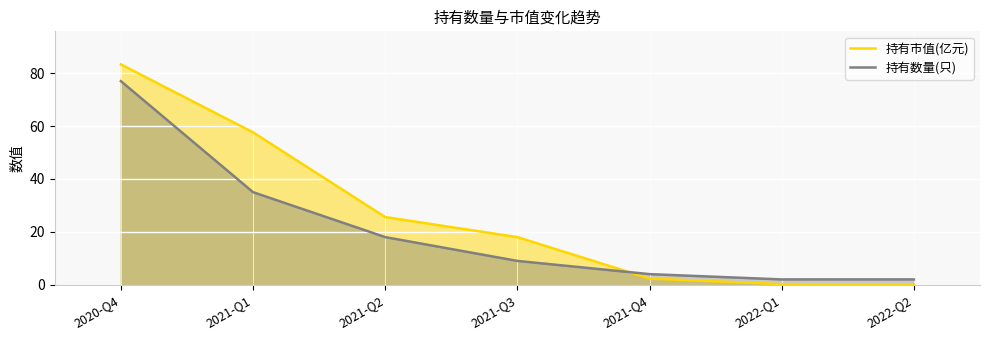

What is the value of the 持有市值(亿元) point at the 3rd from the left?

25.6